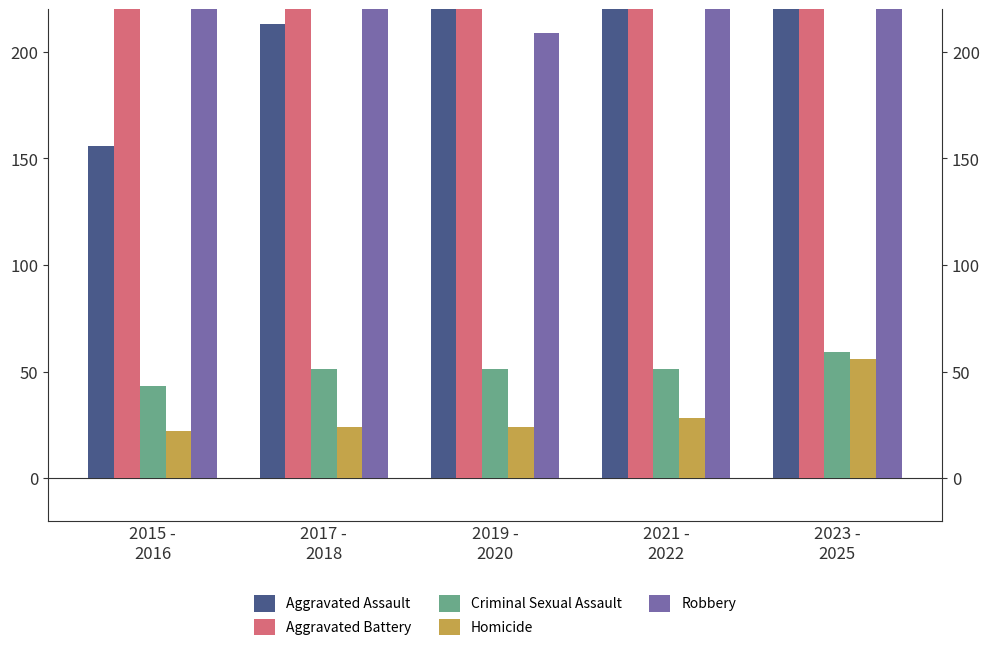

Is the value of Criminal Sexual Assault at 2019 -
2020 greater than the value of Homicide at 2021 -
2022?

Yes